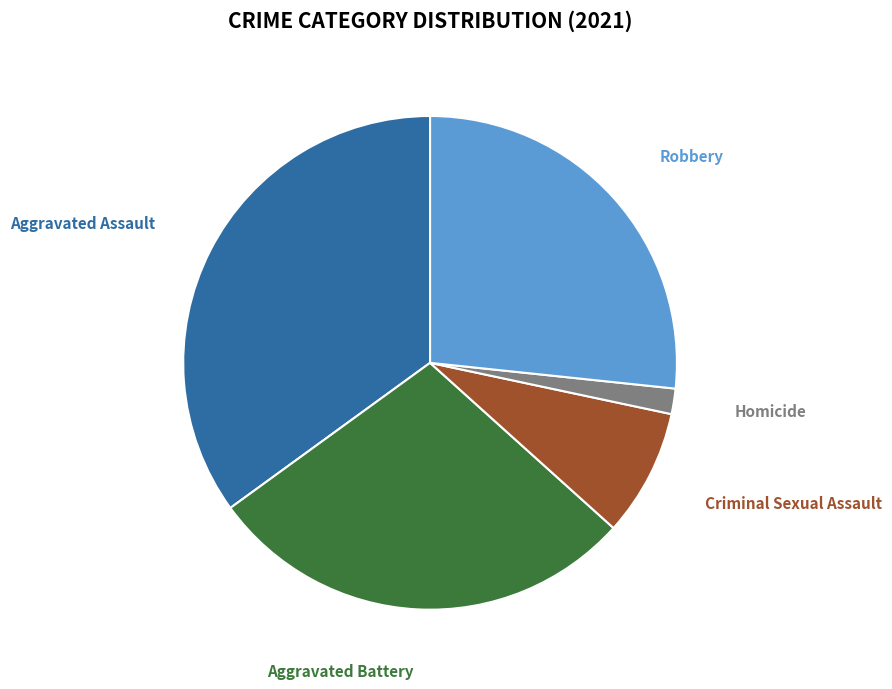

Approximately how many times larger is the value at Aggravated Assault compared to Homicide?

21.0